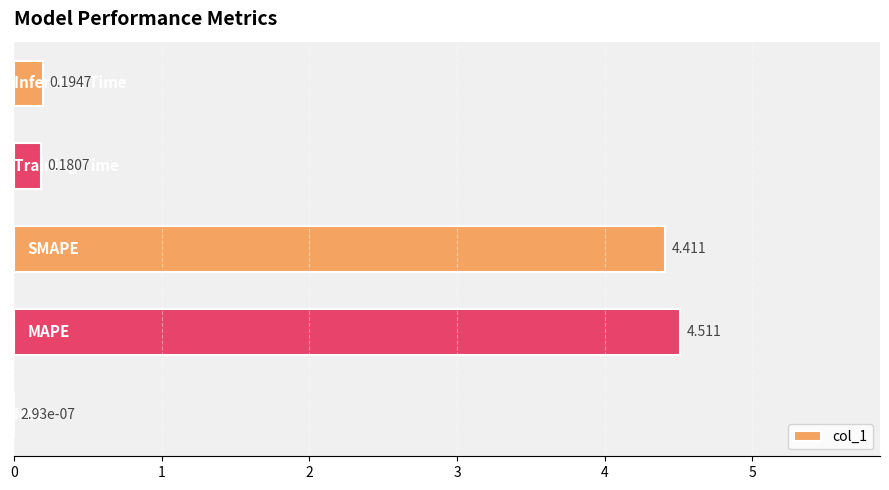

What is the difference between the maximum and minimum values?

4.5